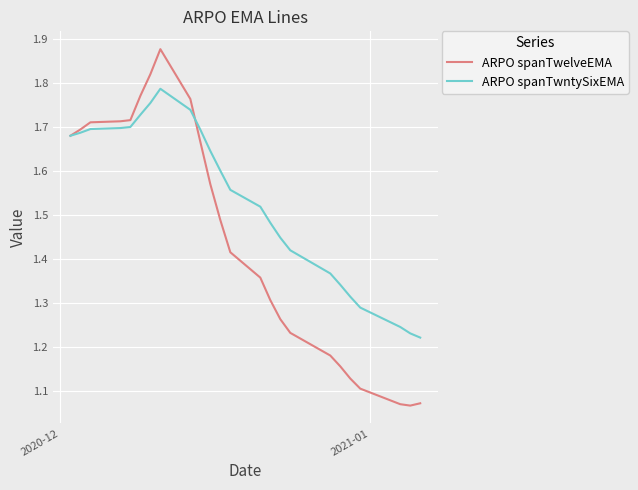

Rank the series by their maximum value, from highest to lowest.

ARPO spanTwelveEMA, ARPO spanTwntySixEMA